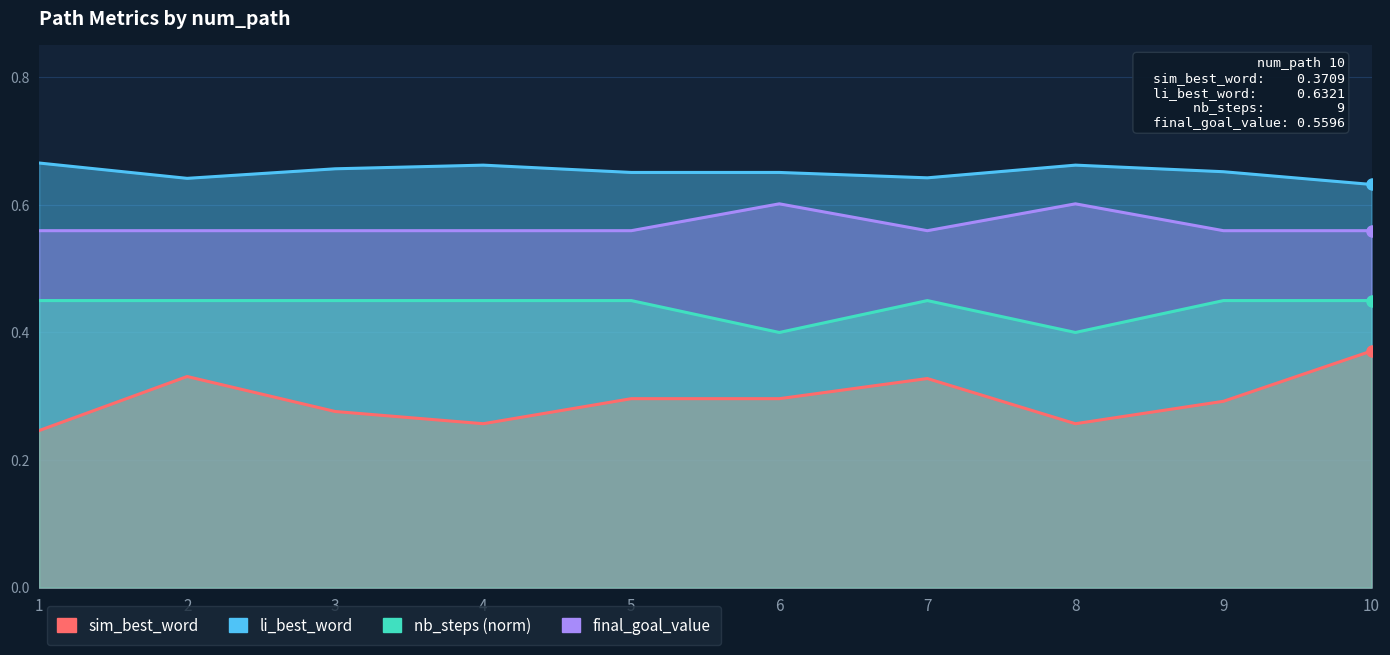

In nb_steps, how many points are lower than both neighbors (excluding endpoints)?

1